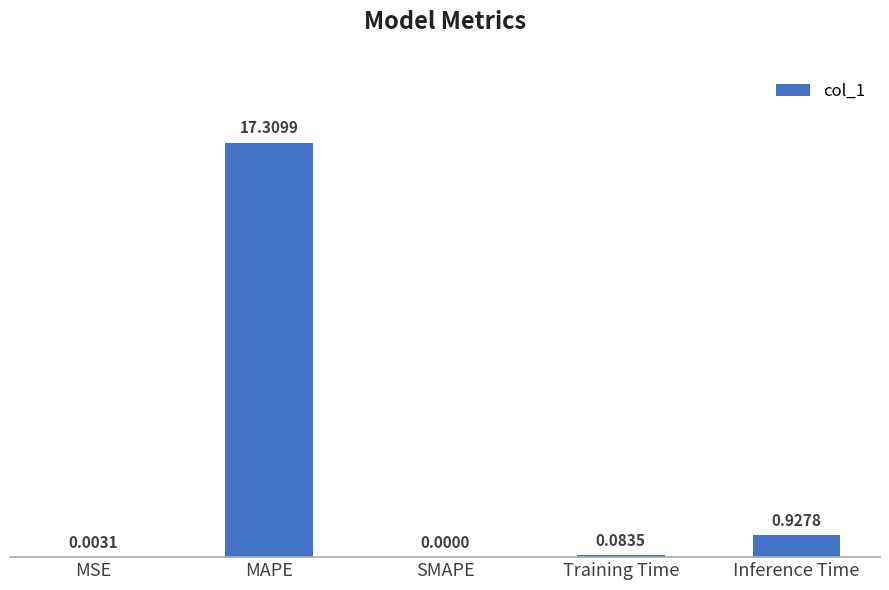

Where is the data nearest to the value 8?

Inference Time